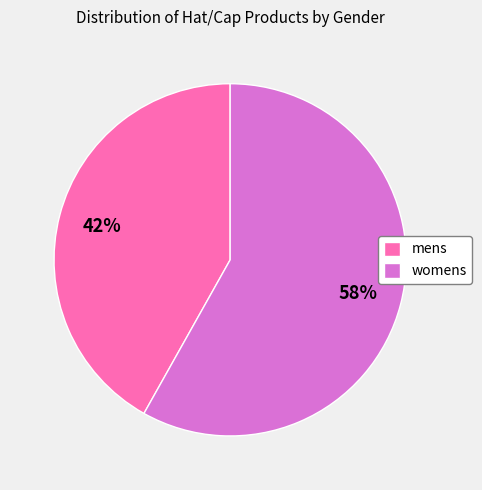

Is the sum of mens and womens greater than half?

Yes